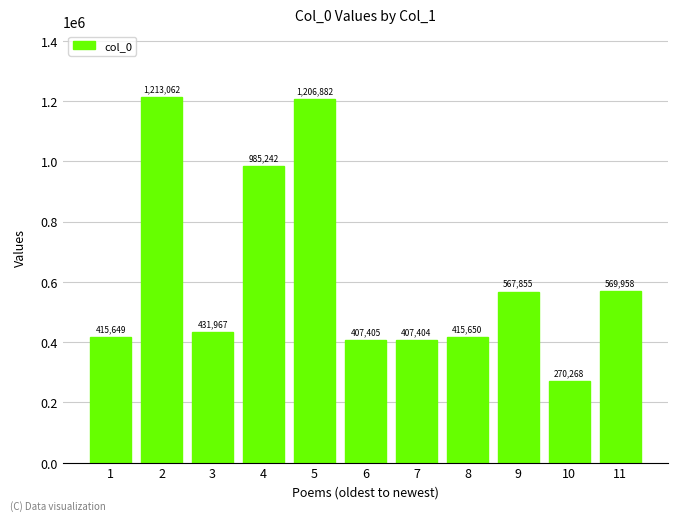

What value does the data have at 8?

415650